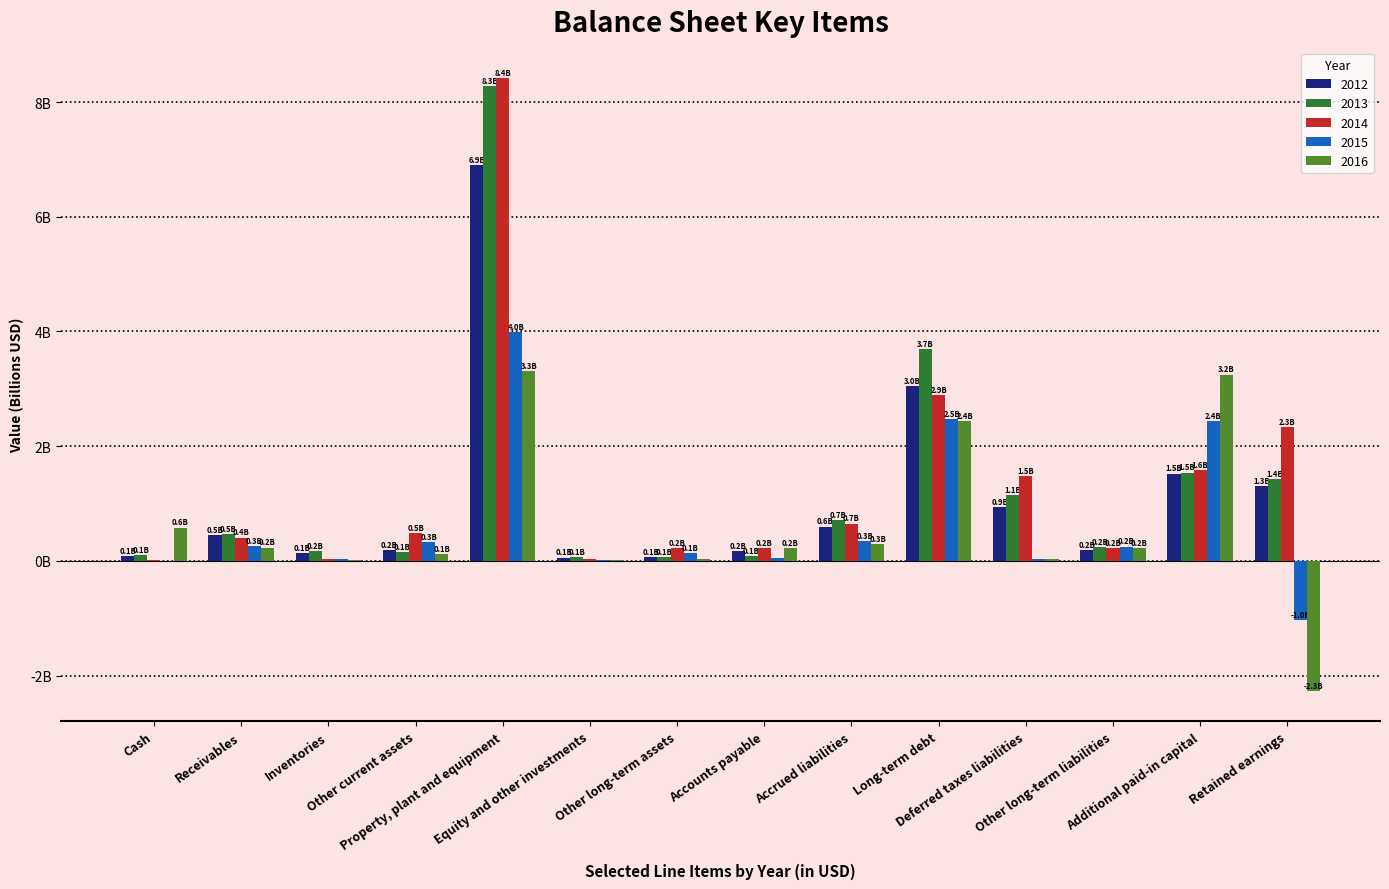

At how many categories does at least one series exceed 2?

4